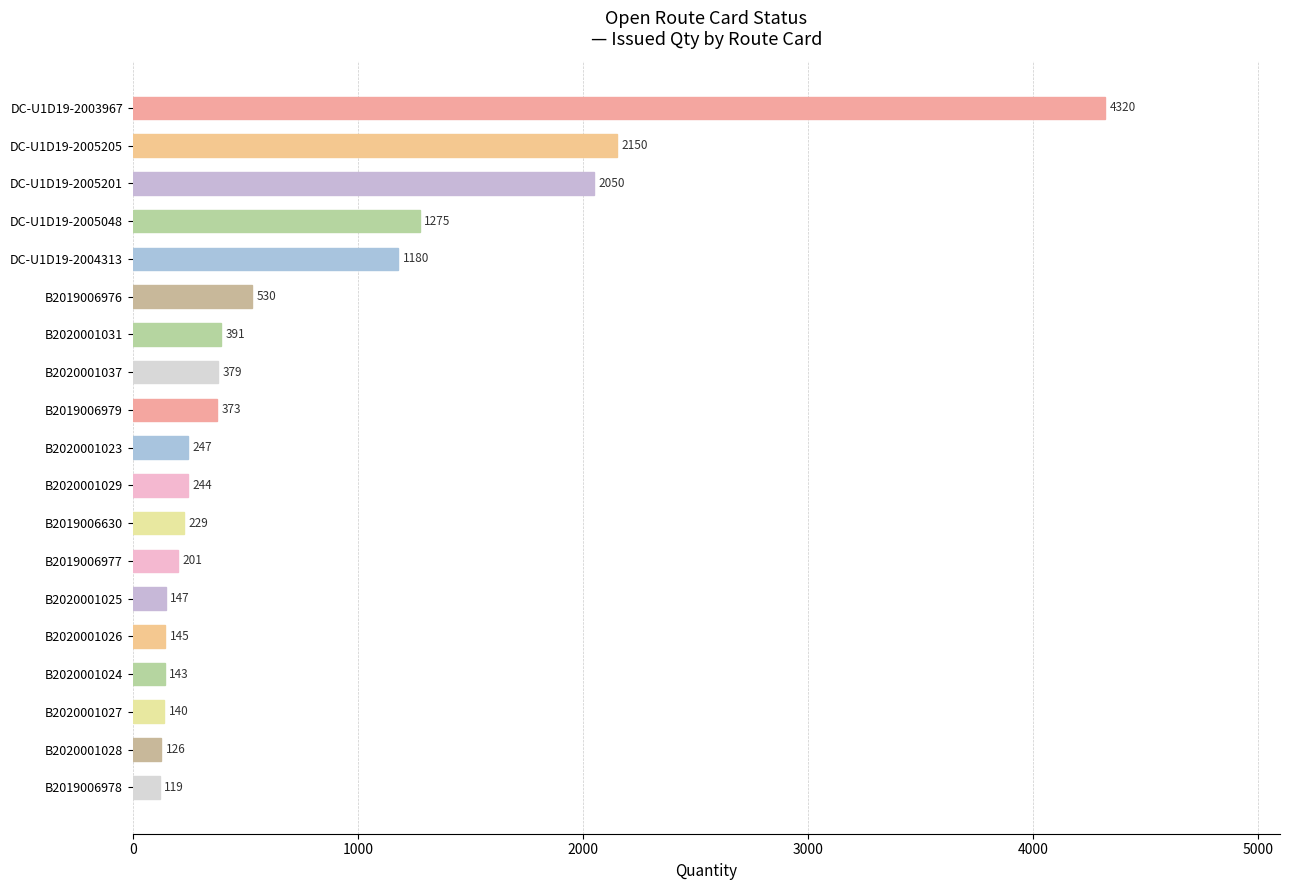

What is the greatest value displayed?

4320